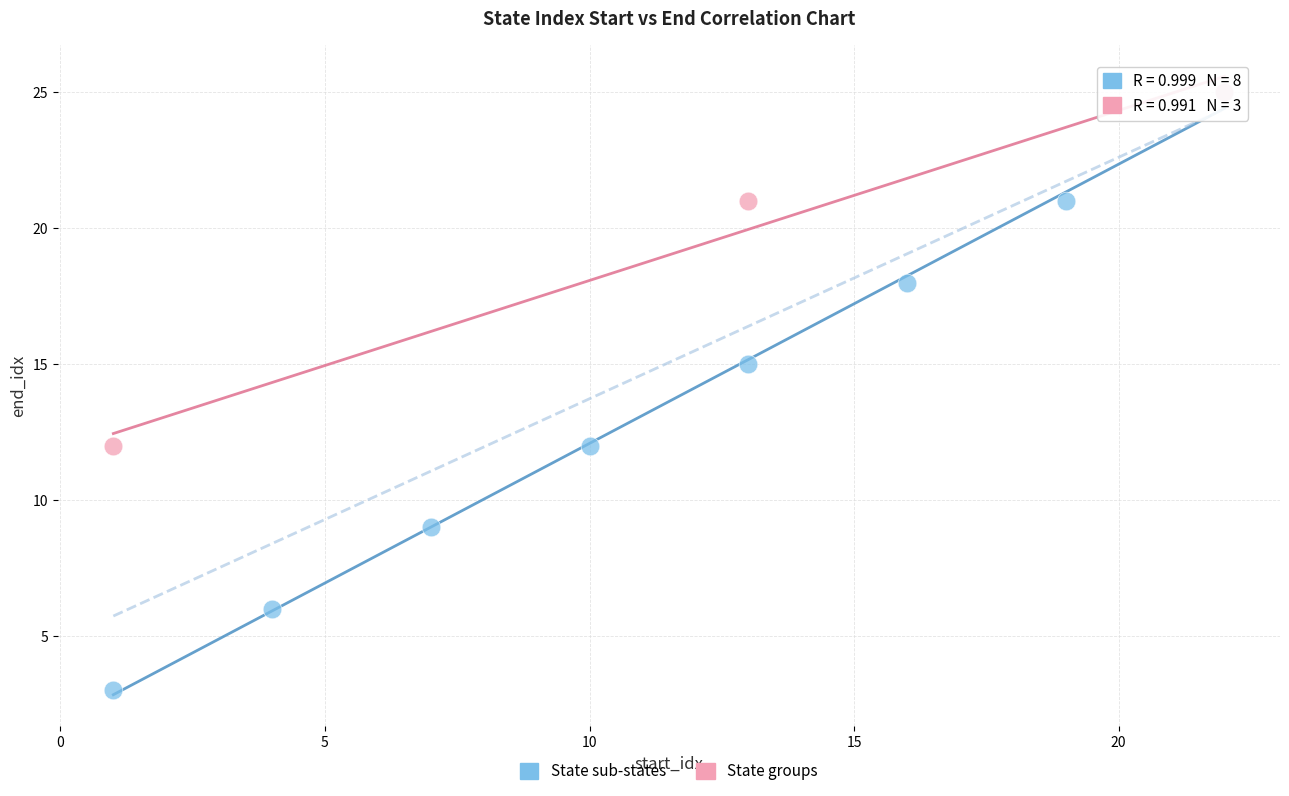

Which series contains the lowest Y value?

State sub-states